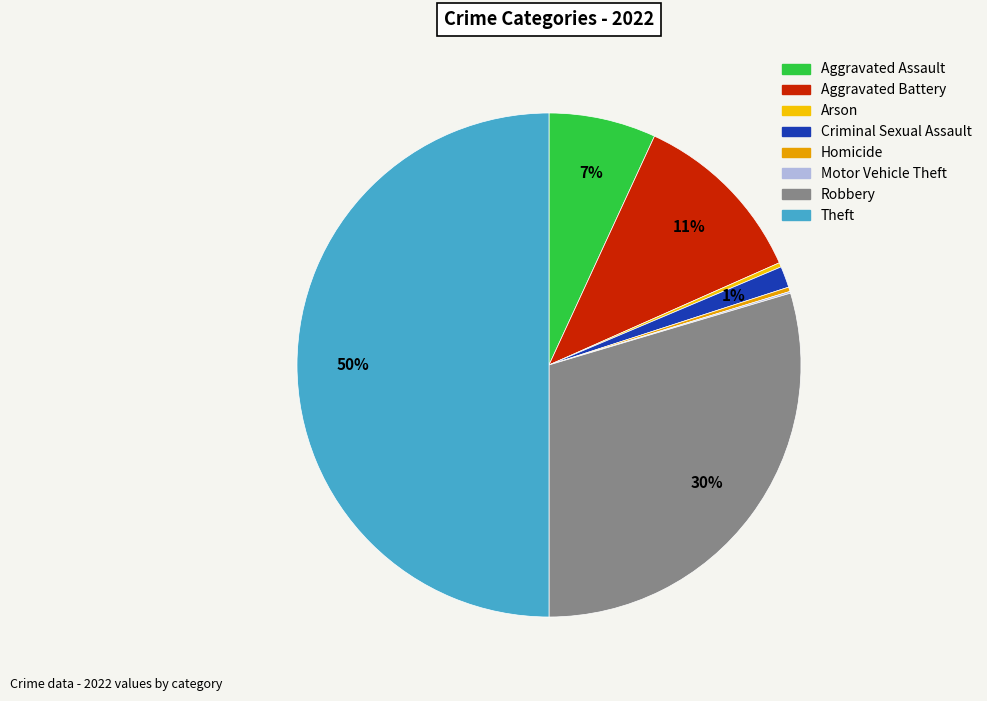

Does any single category account for the majority?

No